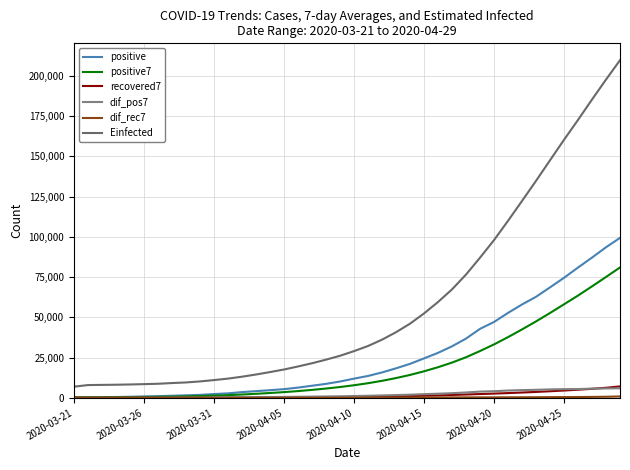

What is the maximum value for positive7?

81005.1